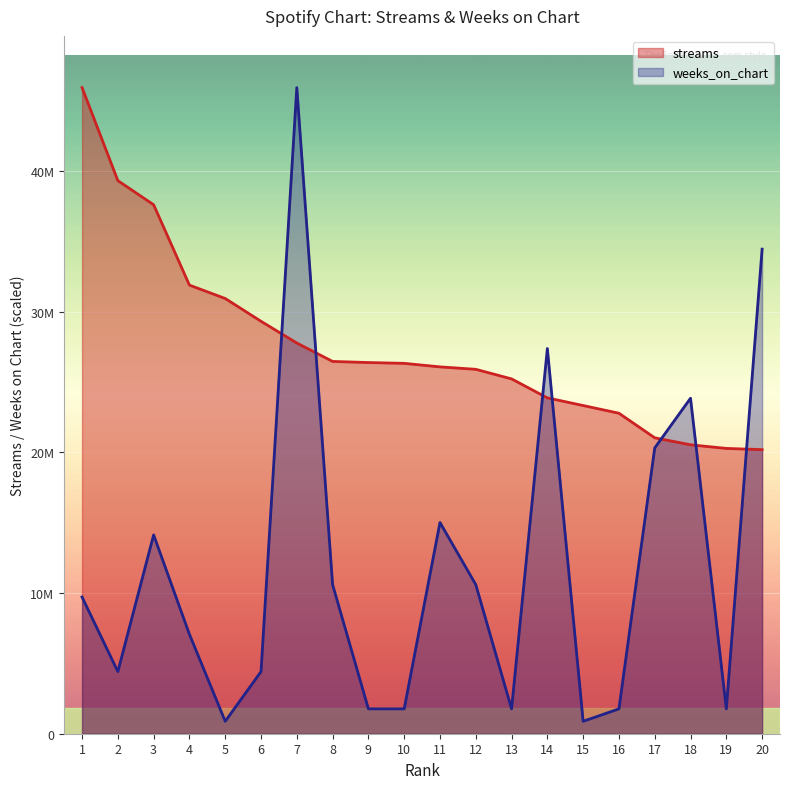

What is the difference between the highest and lowest values at 13?

23452389.0